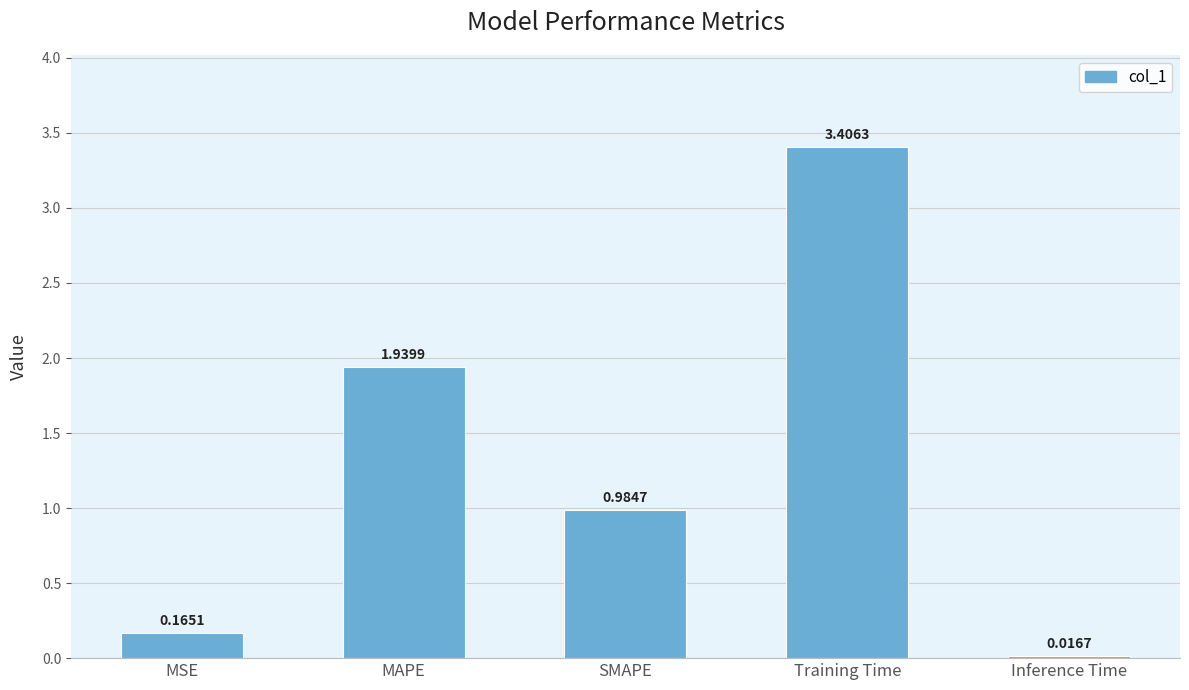

Where is the data nearest to the value 1?

SMAPE